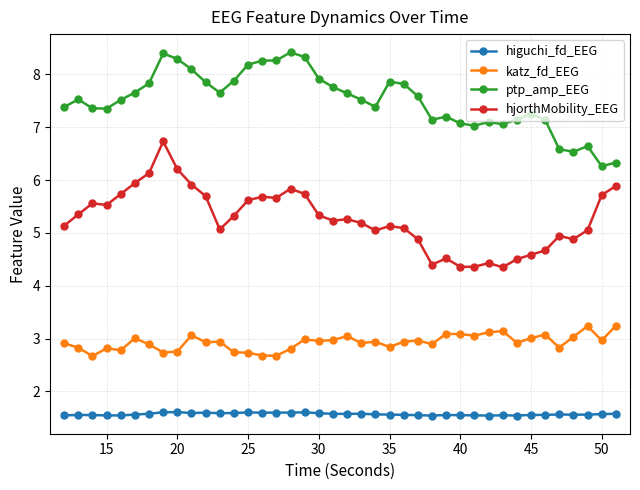

In katz_fd_EEG, how many points are higher than both neighbors (excluding endpoints)?

12